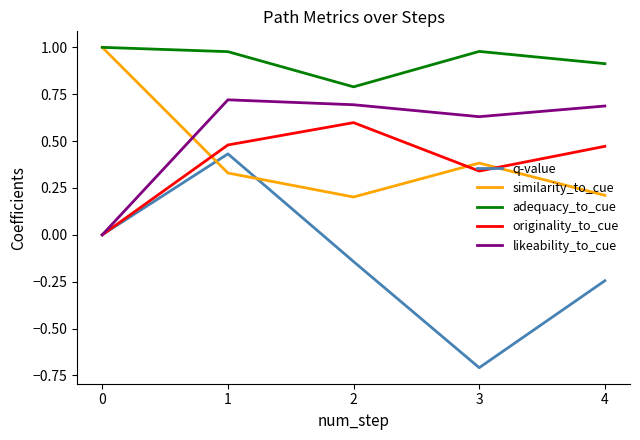

Rank the series at 4 from lowest to highest value.

q-value, similarity_to_cue, originality_to_cue, likeability_to_cue, adequacy_to_cue